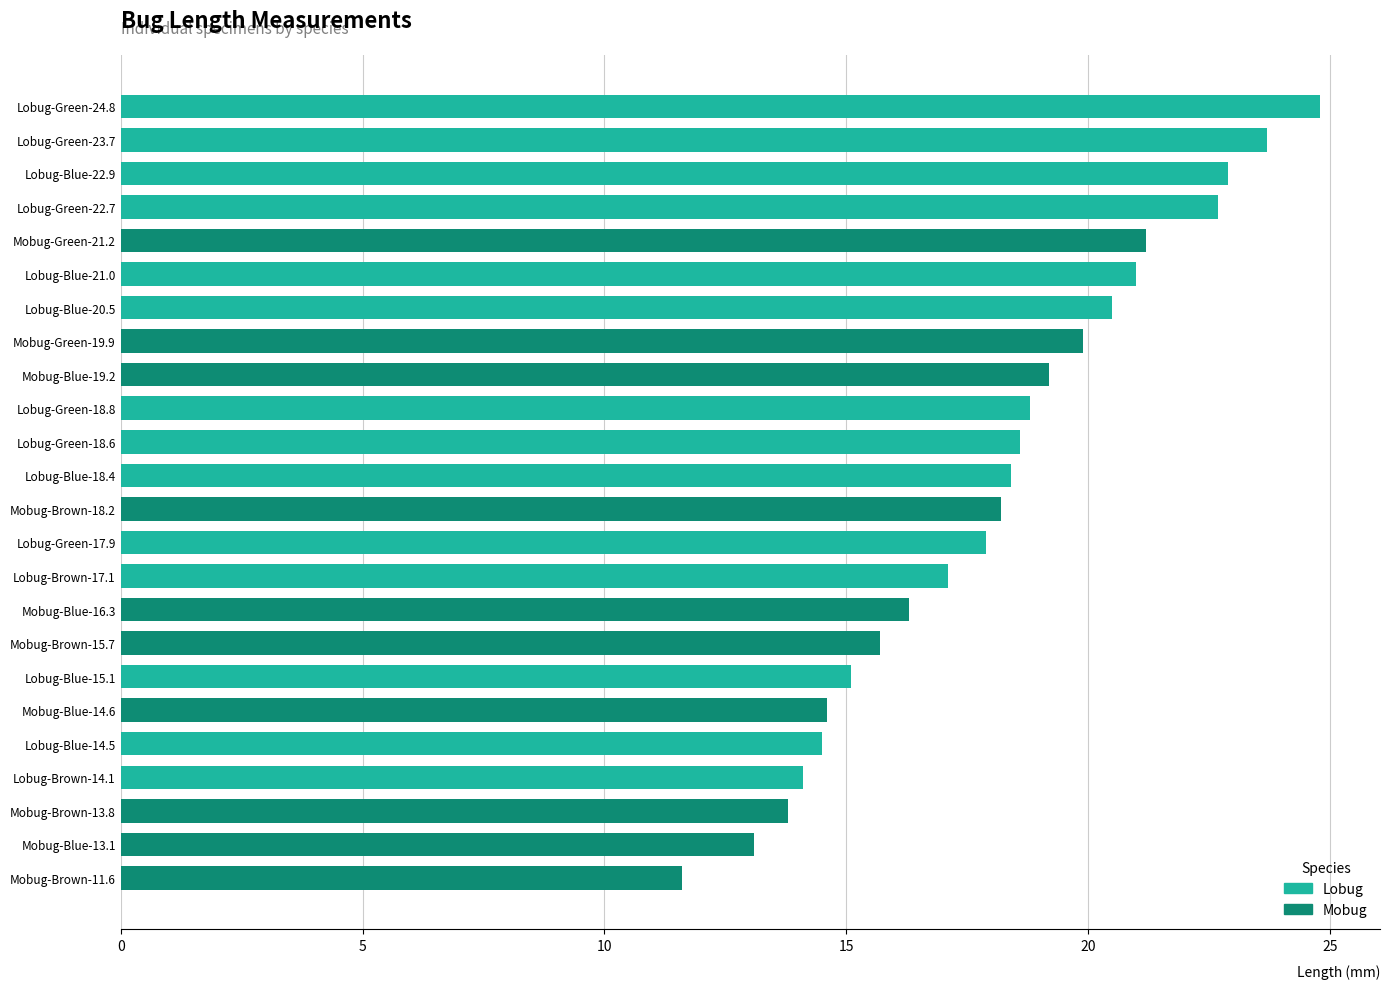

What position from the bottom is Lobug-Green-18.6?

14